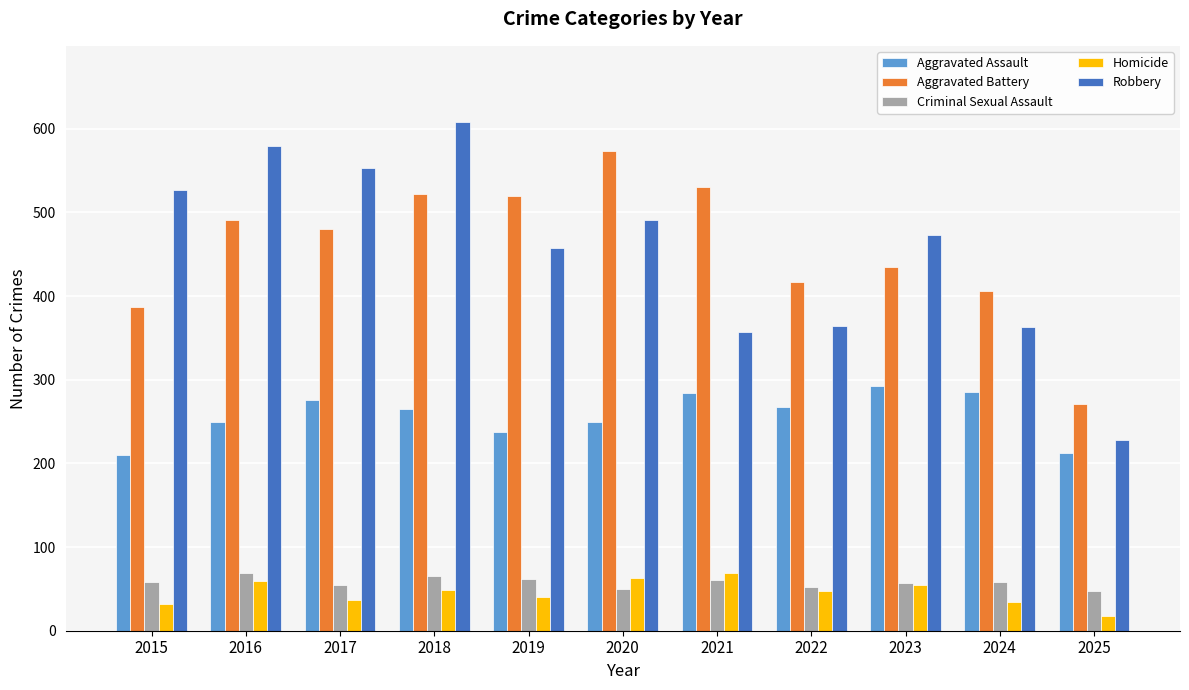

At which category is the sum across all series the highest?

2018